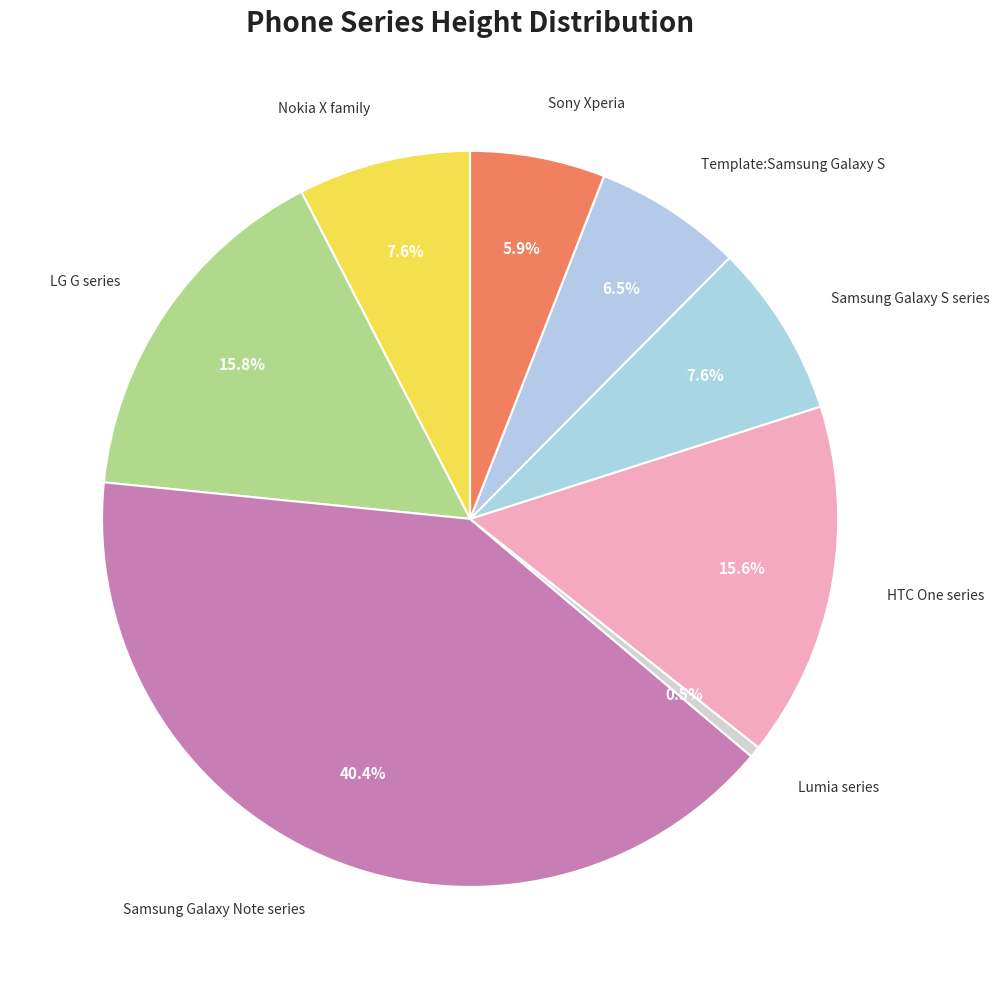

How many slices are in this pie chart?

8